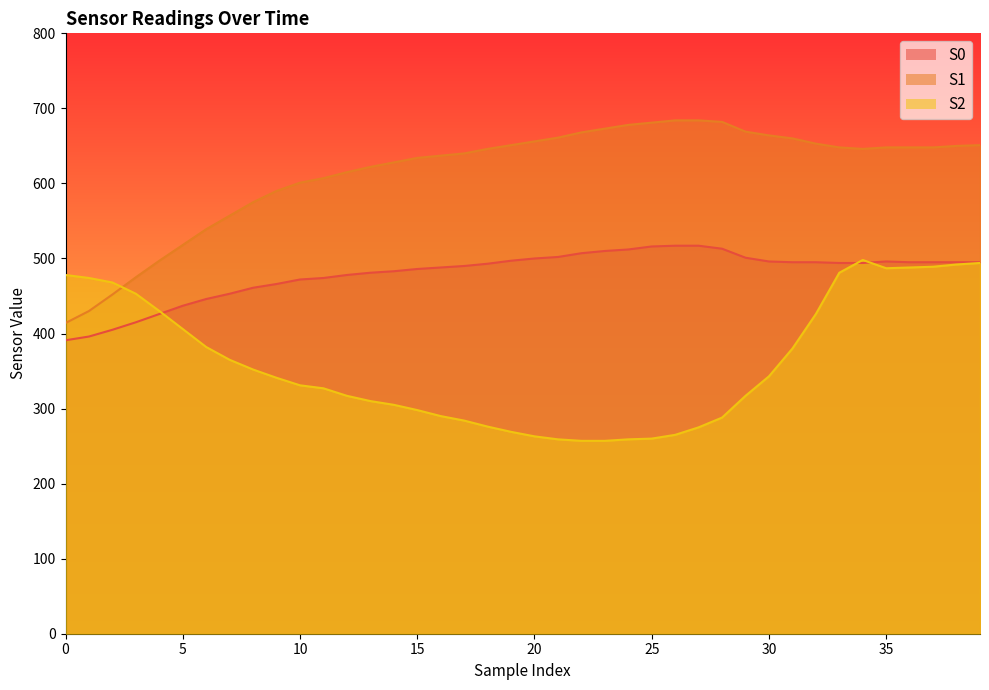

Is it true that S0 equals 249 at 22?

False